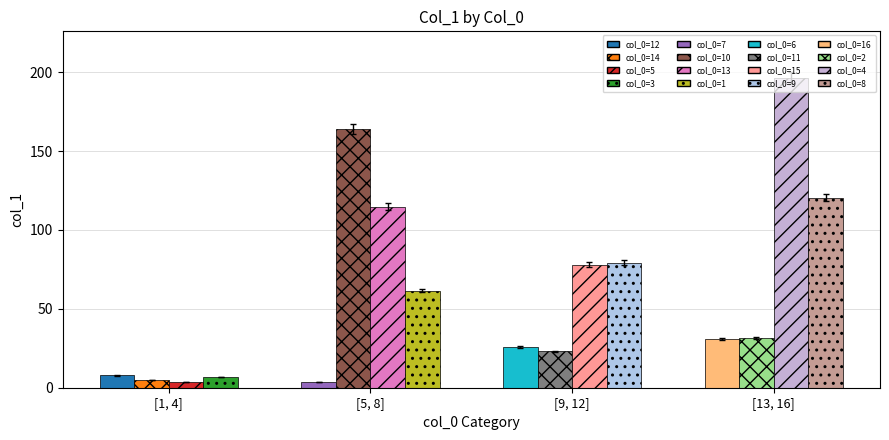

Where does the data first go above 31?

10